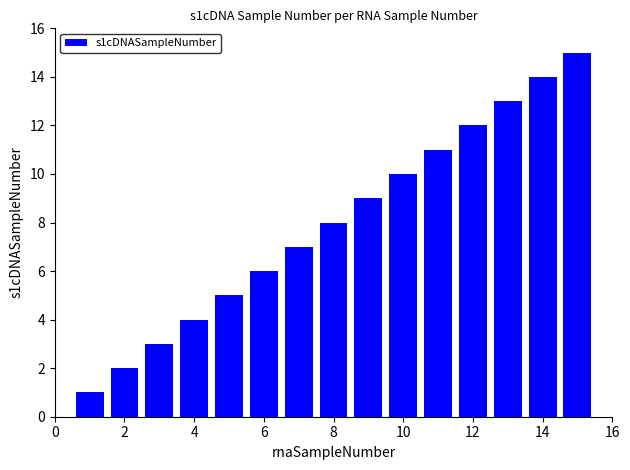

What is the maximum value shown in the chart?

15